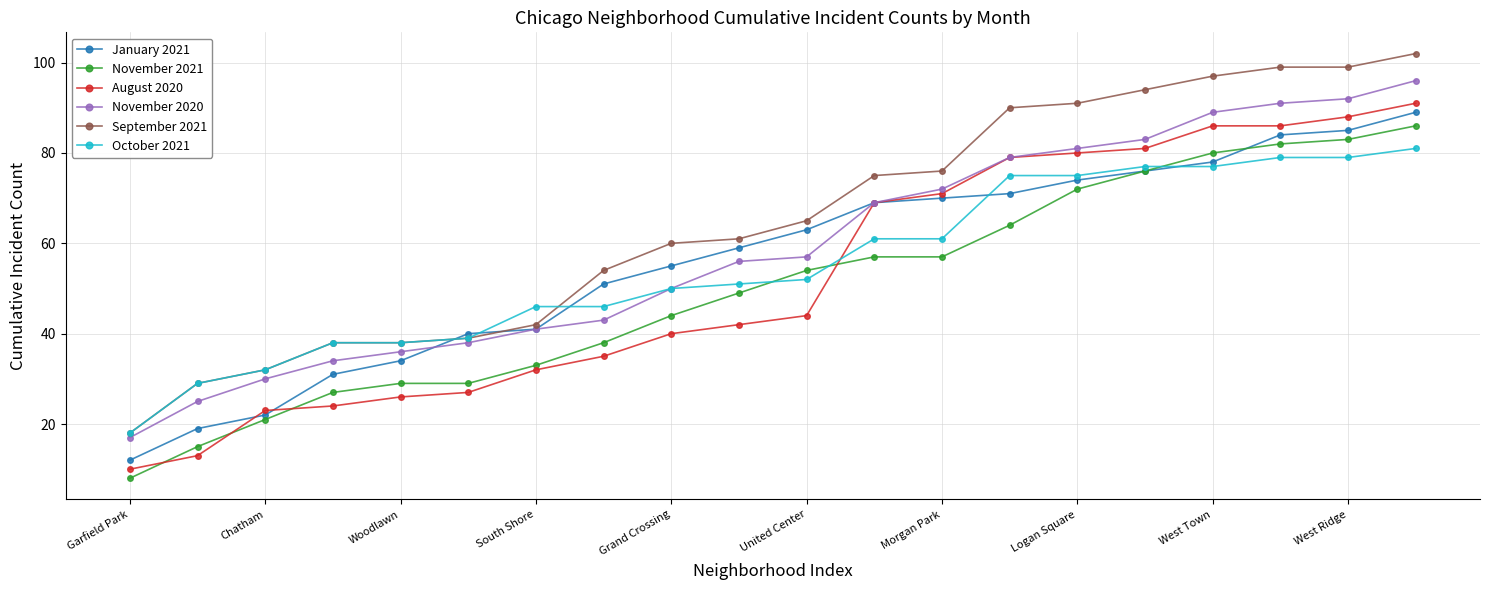

What is the minimum value for January 2021?

12